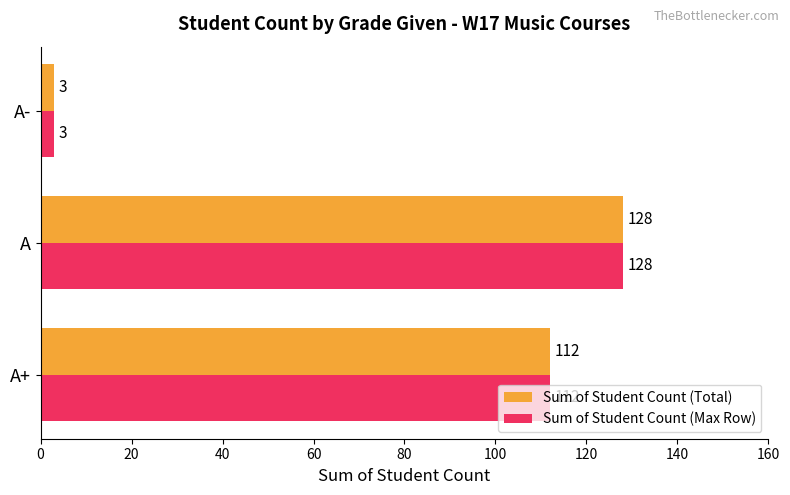

What is the smallest value displayed?

3